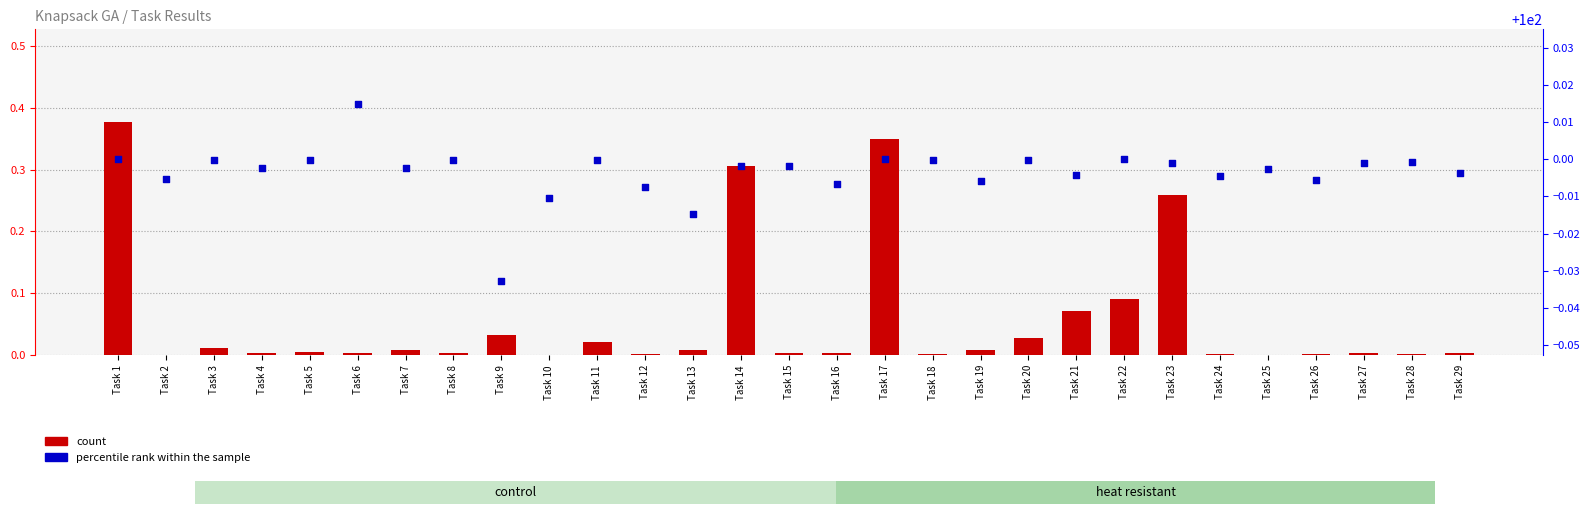

Which series contains the highest Y value?

percentile rank within the sample